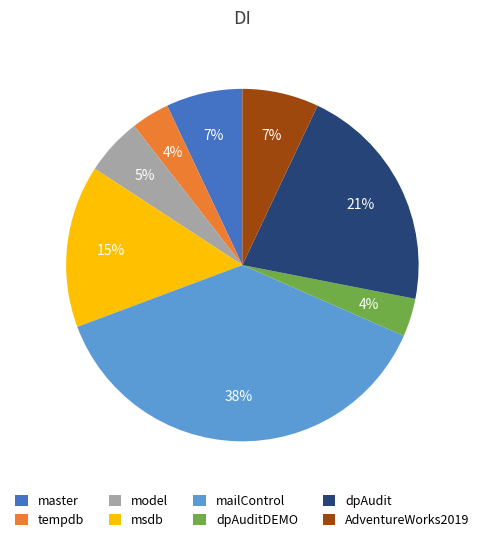

What percentage is the master slice, to the nearest percent?

7%